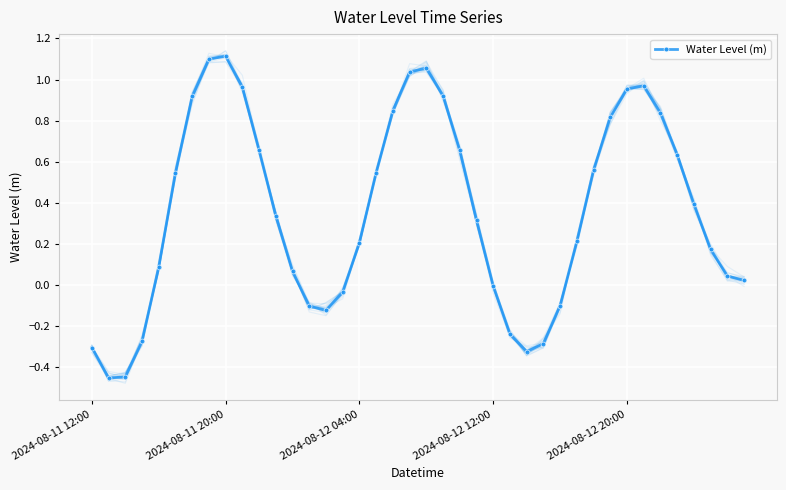

True or false: Water Level (m) has a value of 0.2 at 2024-08-12 04:00.

True